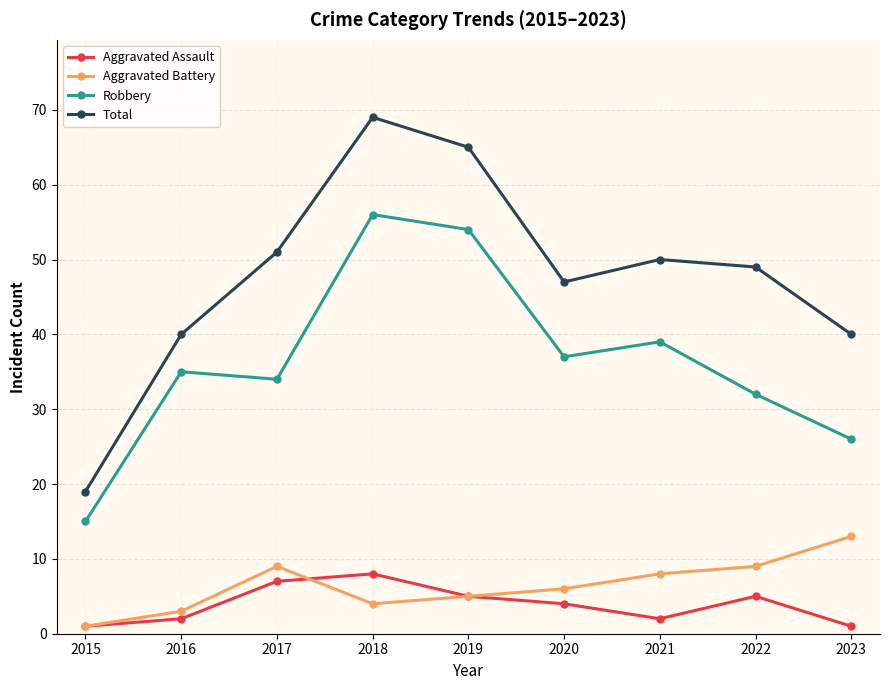

The Total series shows 50 at 2021. True or false?

True